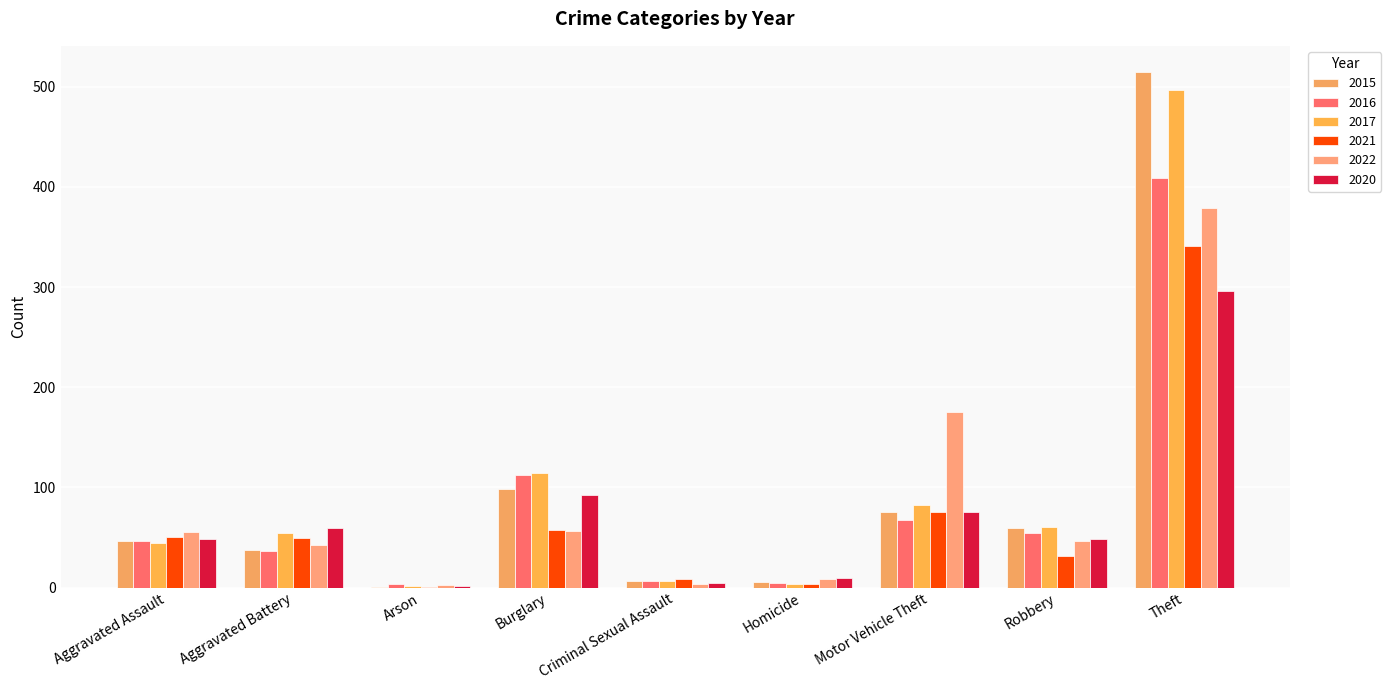

What are all the series names shown in the legend?

2015, 2016, 2017, 2021, 2022, 2020